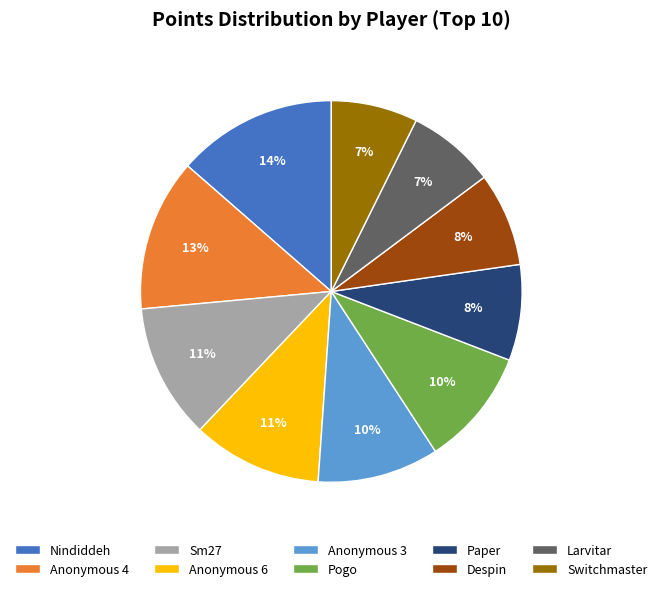

Which slice is the largest?

Nindiddeh